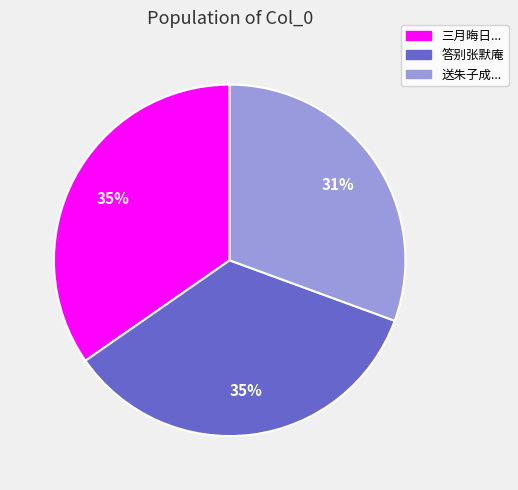

How many segments does this pie chart have?

3